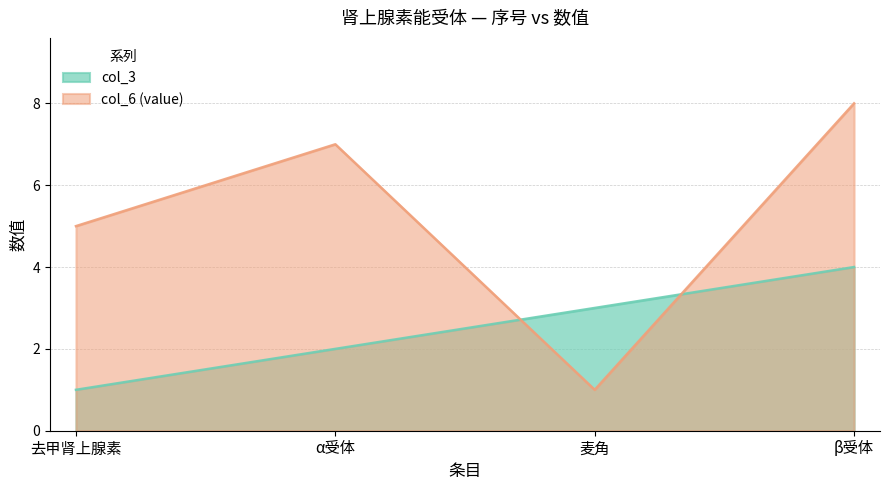

What is the label of the 4th point from the right?

去甲肾上腺素